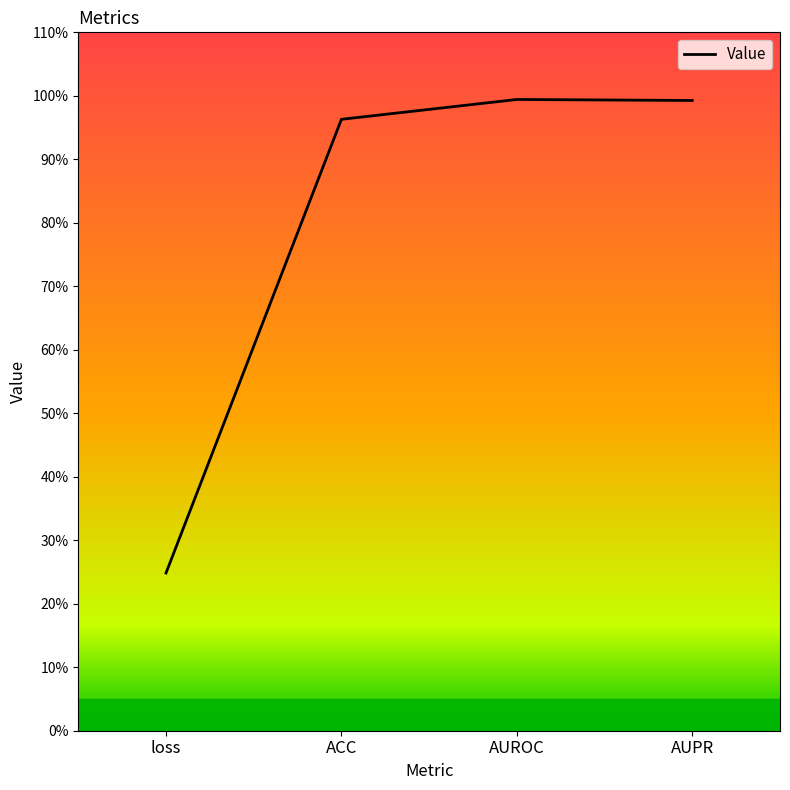

Is this an area chart (filled region under the line)?

Yes